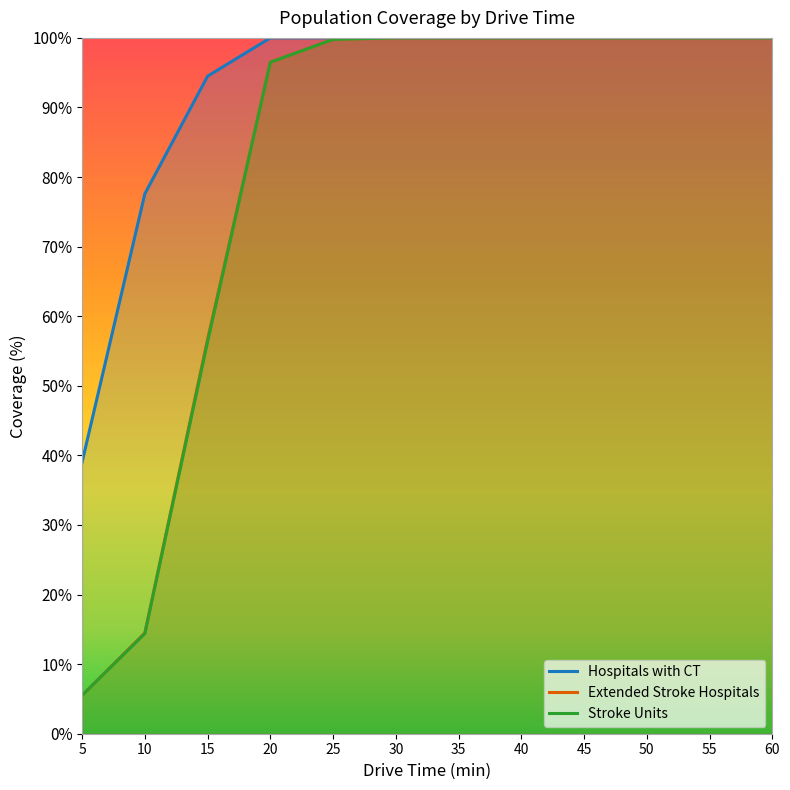

Reading left to right, extract all data points from this chart.

Hospitals with CT: 5=39.1	10=77.6	15=94.5	20=100.0	25=100.0	30=100.0	35=100.0	40=100.0	45=100.0	50=100.0	55=100.0	60=100.0
Extended Stroke Hospitals: 5=5.5	10=14.5	15=56.7	20=96.5	25=99.8	30=100.0	35=100.0	40=100.0	45=100.0	50=100.0	55=100.0	60=100.0
Stroke Units: 5=5.5	10=14.4	15=56.4	20=96.5	25=99.8	30=100.0	35=100.0	40=100.0	45=100.0	50=100.0	55=100.0	60=100.0